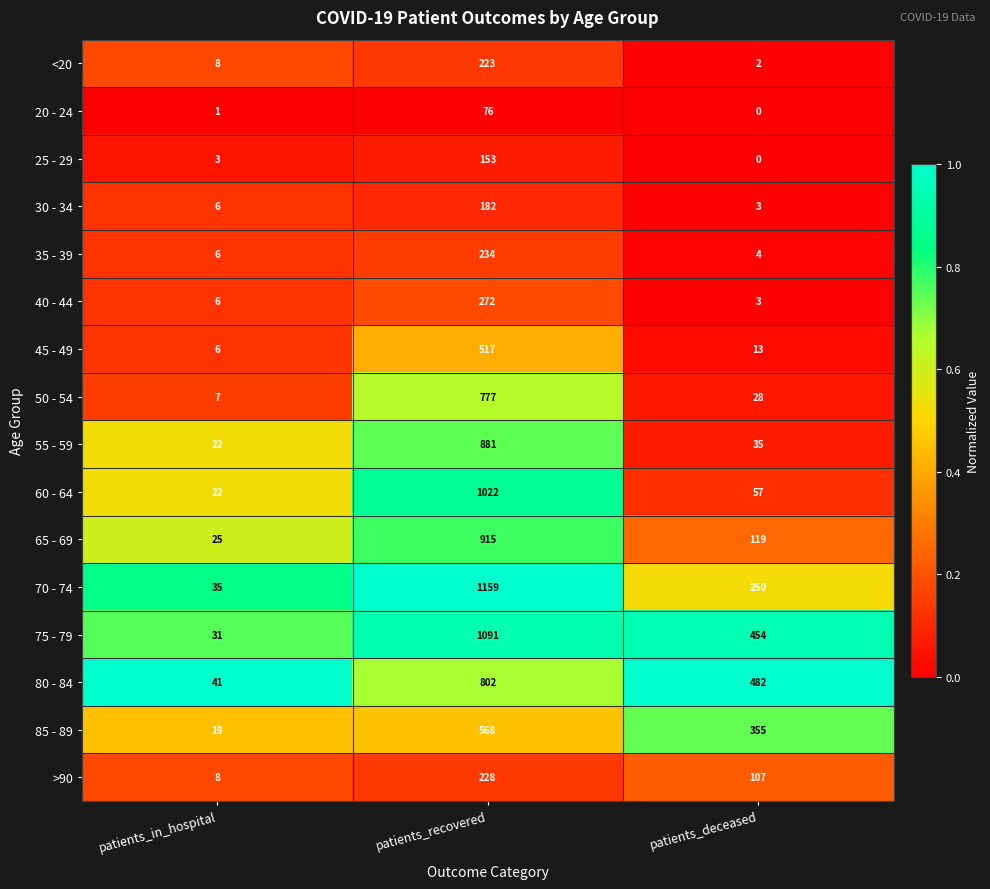

What is the maximum value shown in the chart?

1159